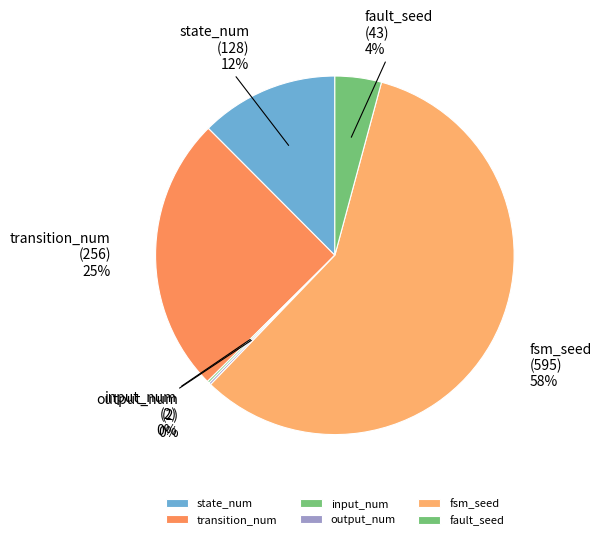

What is the majority slice?

fsm_seed